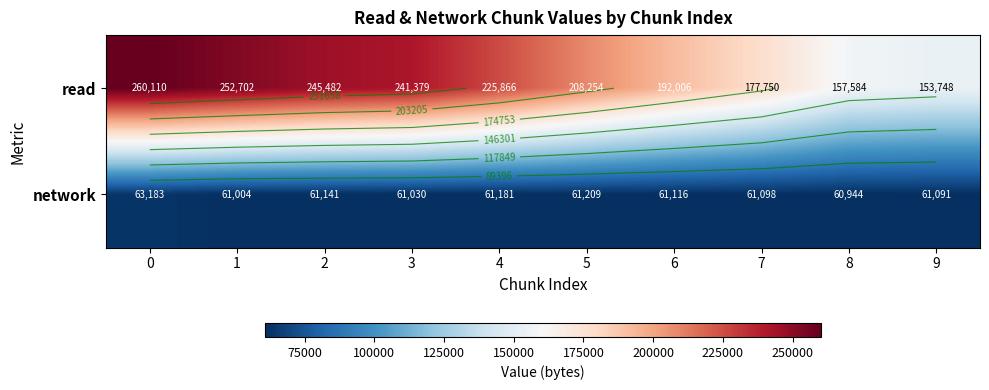

What is the spread (max minus min) of values at 4?

164685